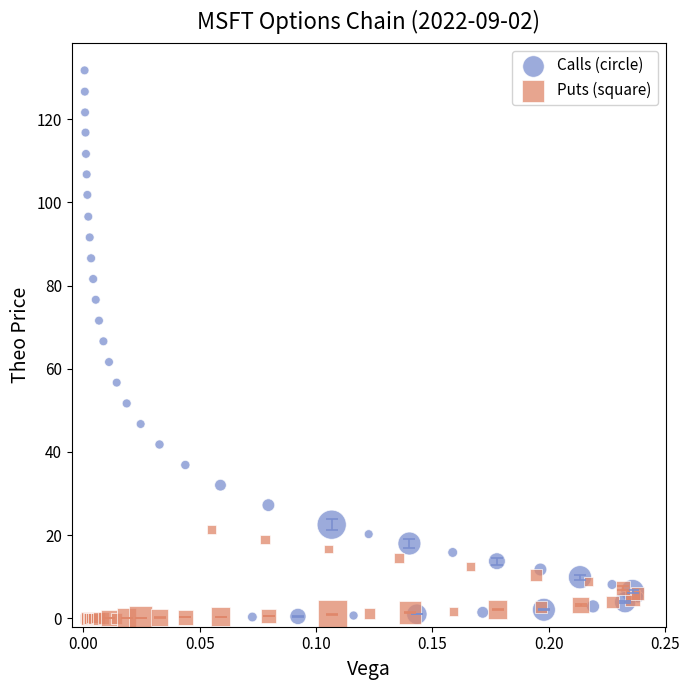

Which series has the widest spread of Y values?

Calls (circle)